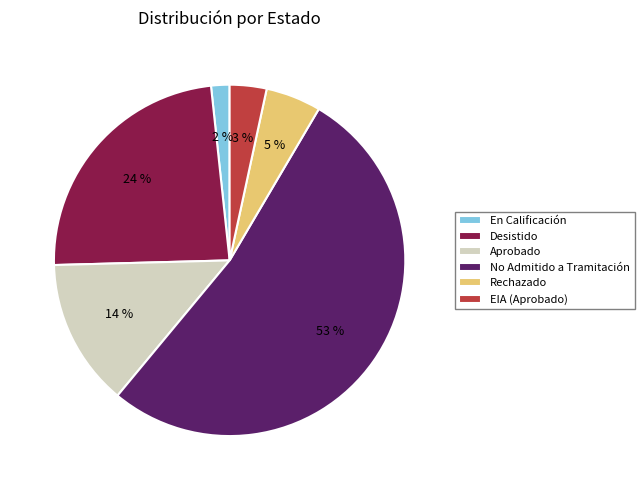

To the nearest percent, what is the difference between the Aprobado and En Calificación slice percentages?

12%